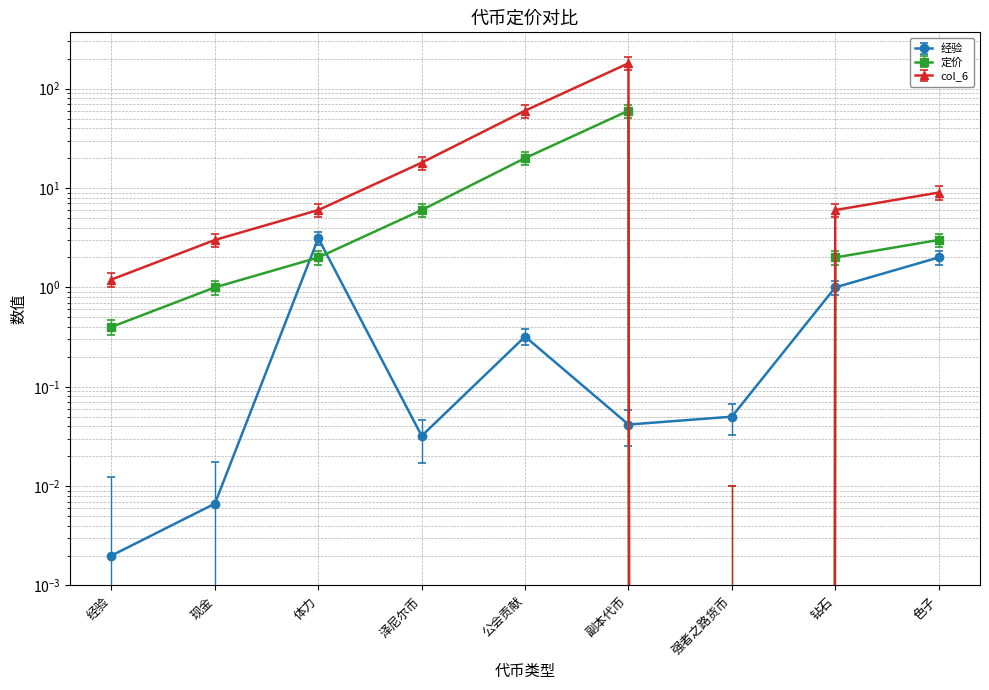

What is the difference between the 经验 values at 经验 and 公会贡献?

0.3